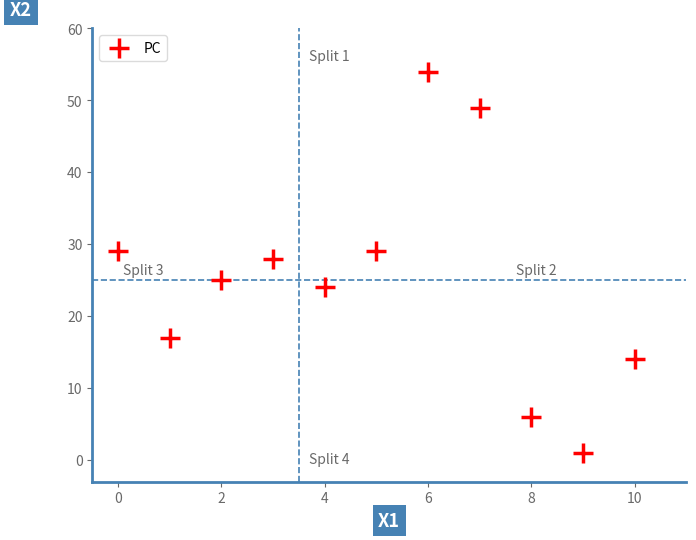

What Y value in the scatter plot is closest to 27?

28